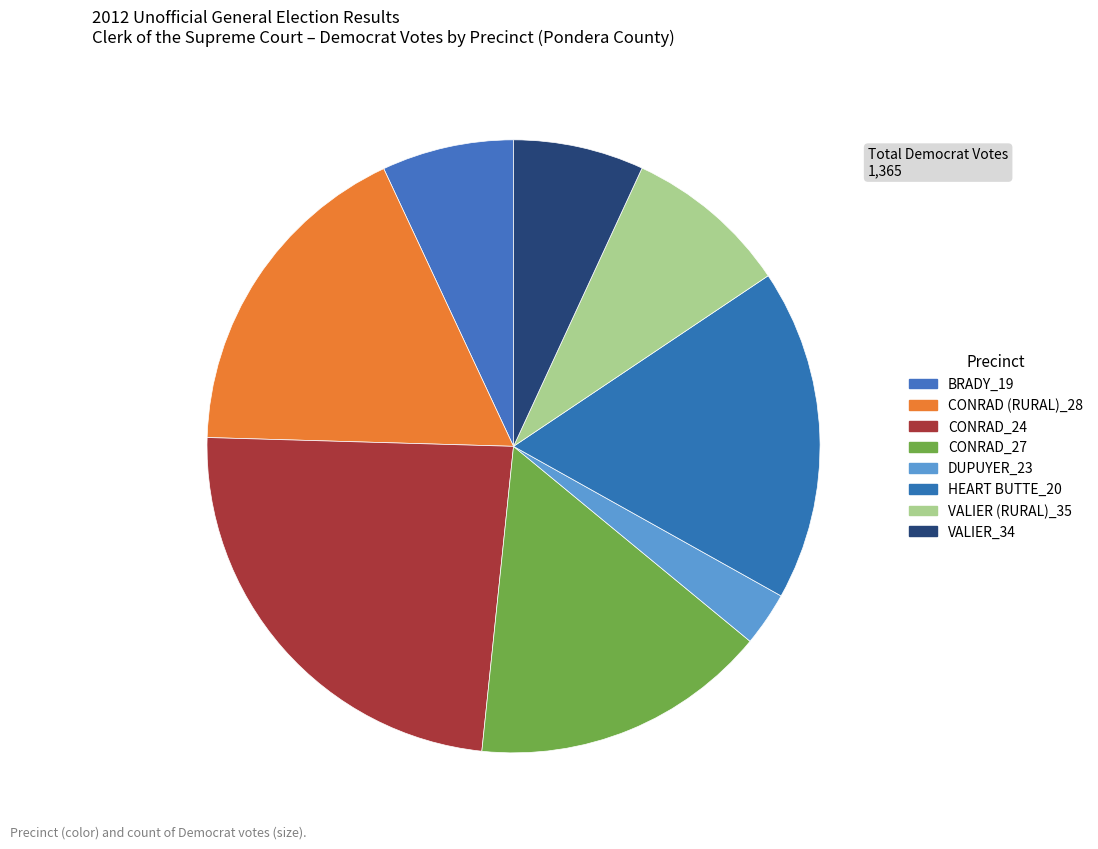

To the nearest percent, what percentage of the pie is VALIER_34?

7%